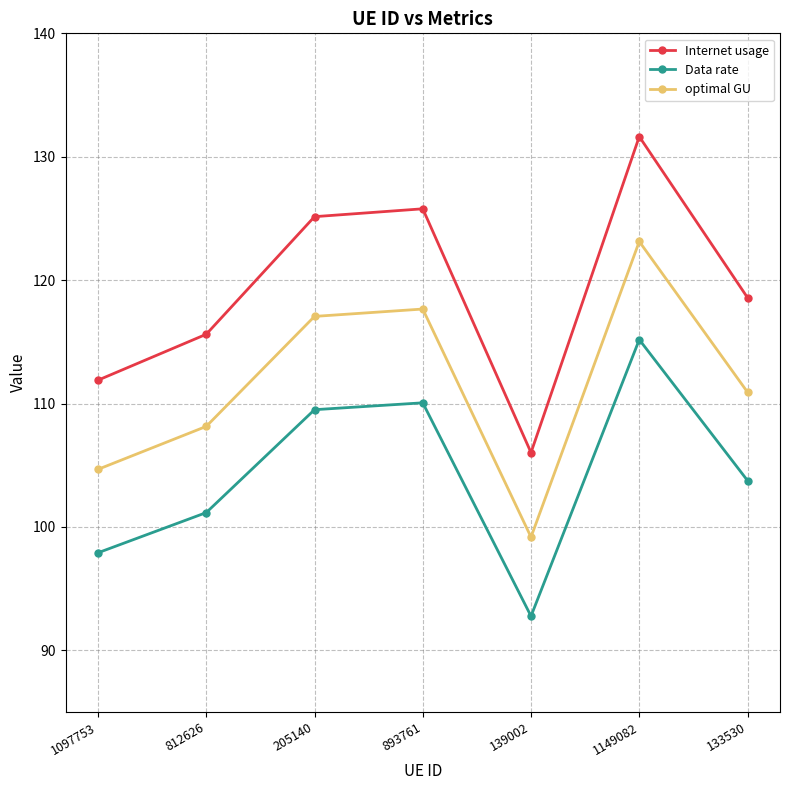

What is the difference between the highest and lowest values at 812626?

14.5